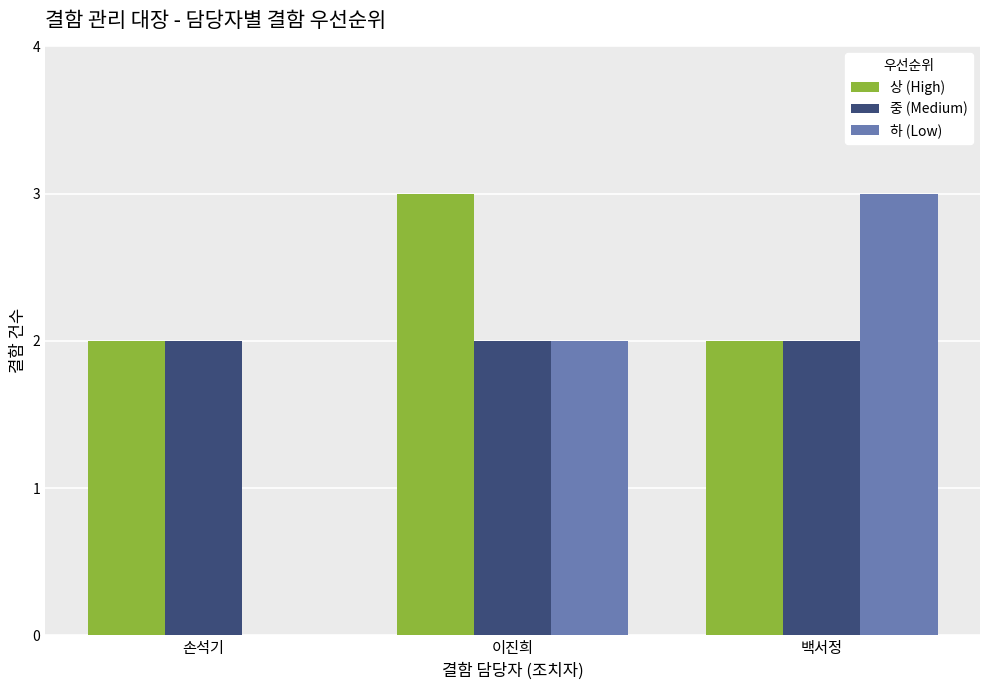

What is the total value across all series at 손석기?

4